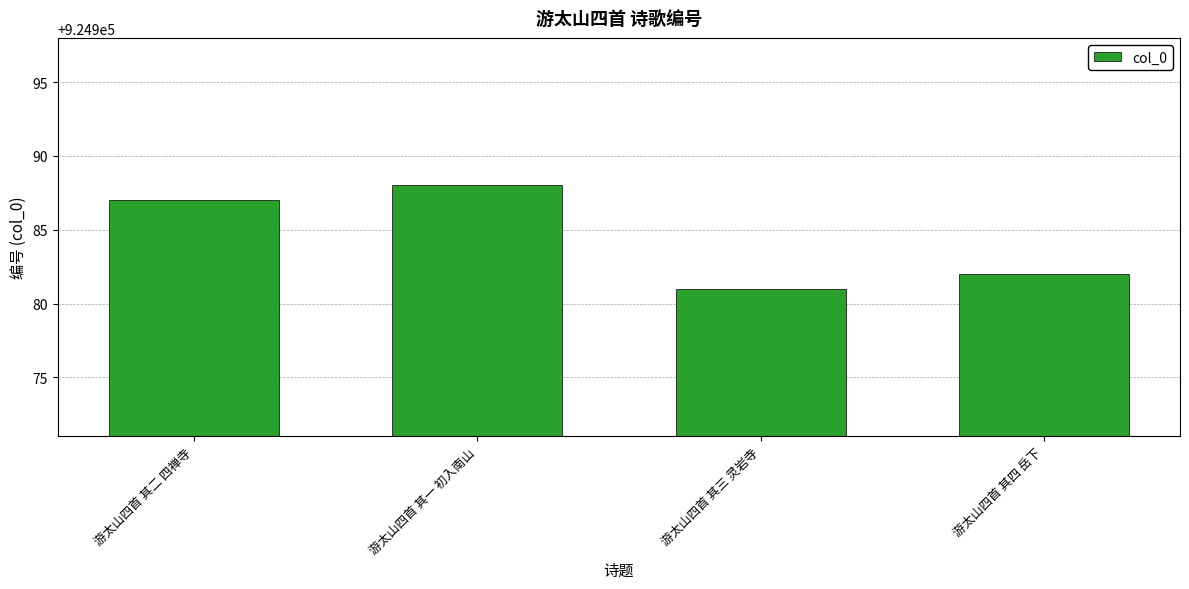

What is the change in value from 游太山四首 其二 四禅寺 to 游太山四首 其三 灵岩寺?

-6